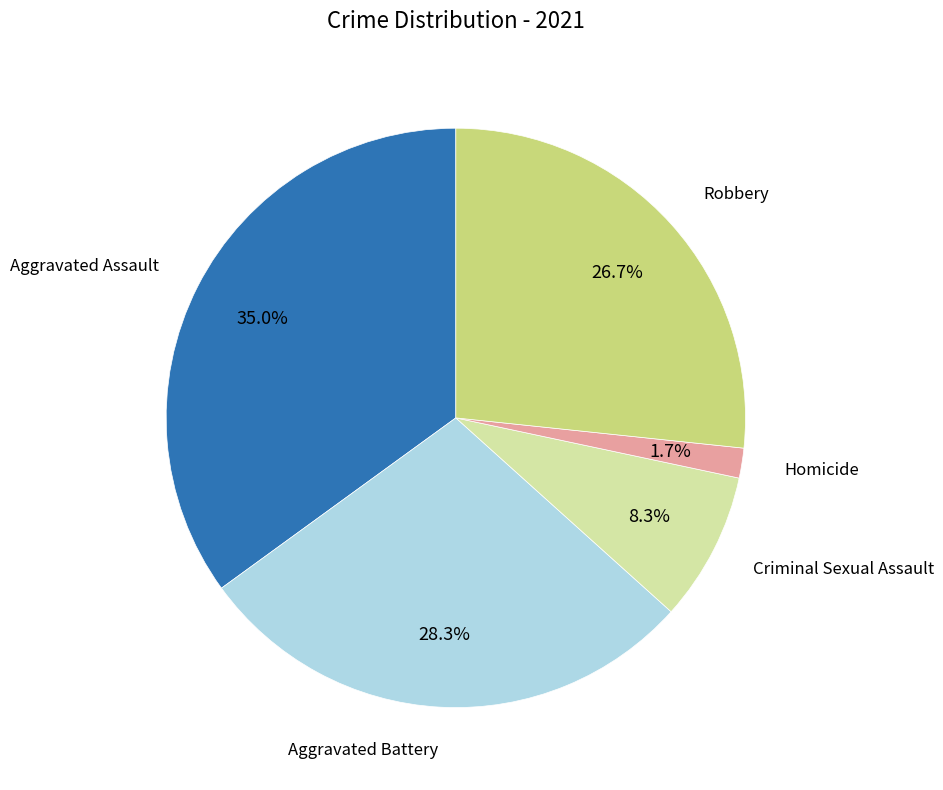

Is there any slice that represents more than half of the pie?

No